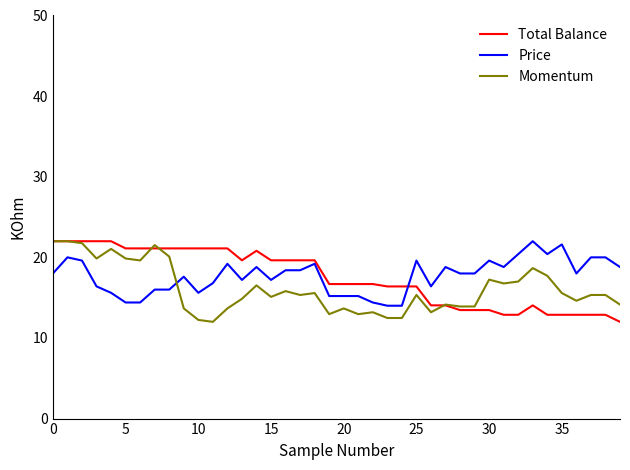

After their last crossing, which series has the higher values: Momentum or Price?

Price